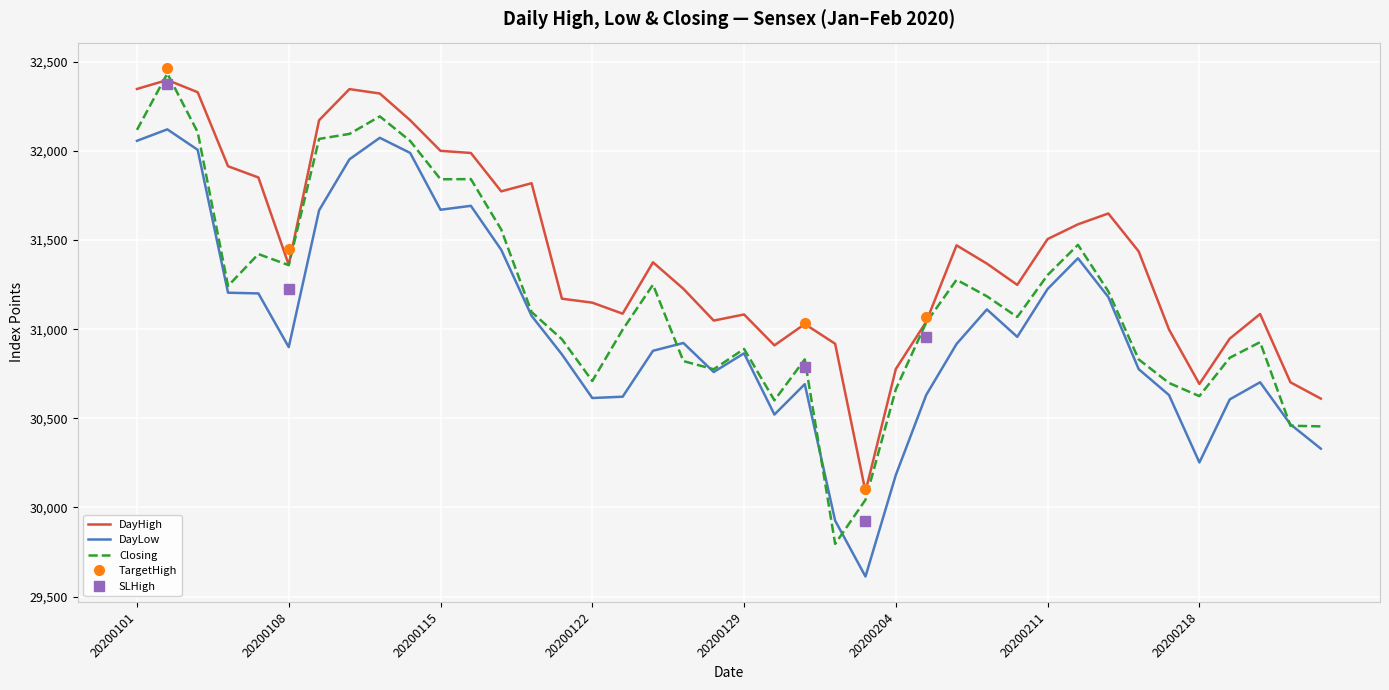

What is the lowest value of the DayLow series?

29612.5